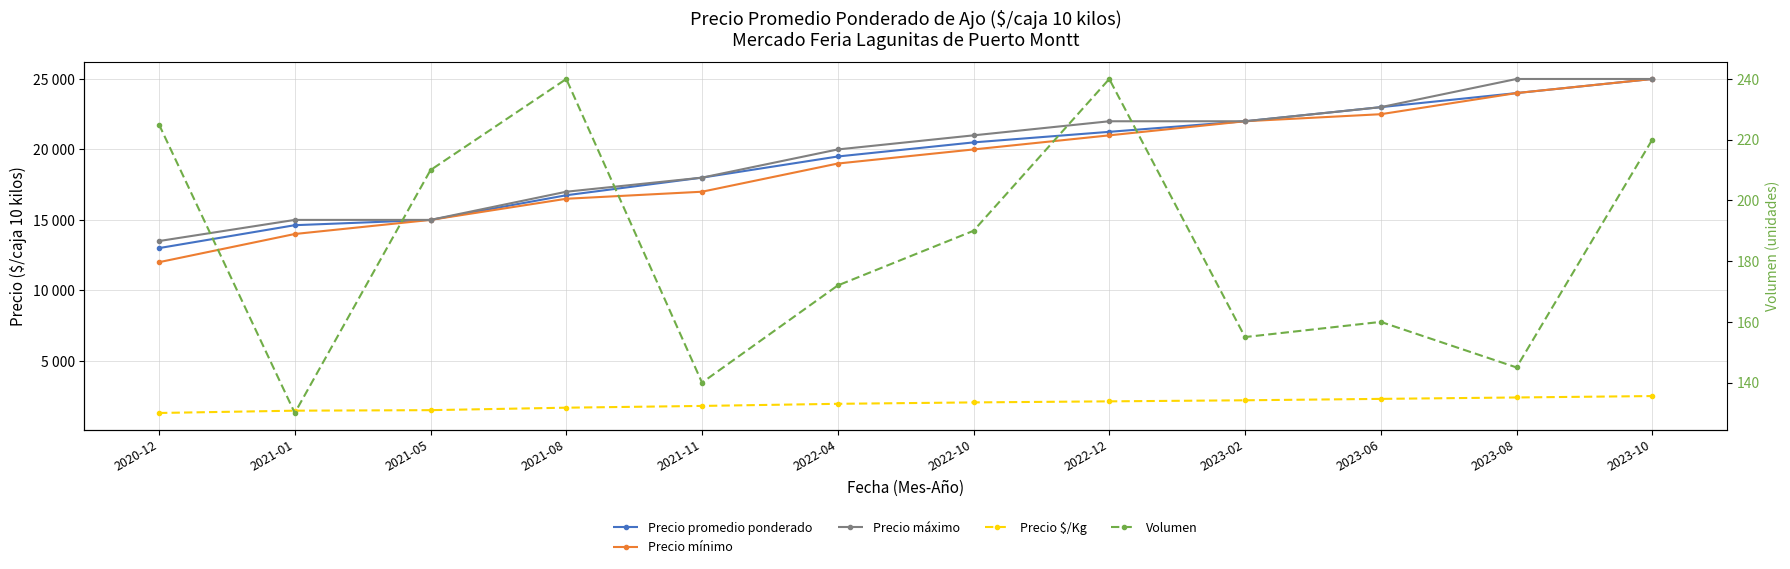

Which series has the largest total across all categories?

Precio máximo